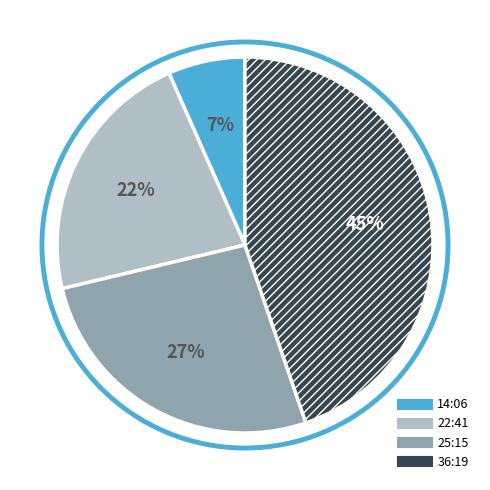

Which category has the biggest portion of the pie?

36:19